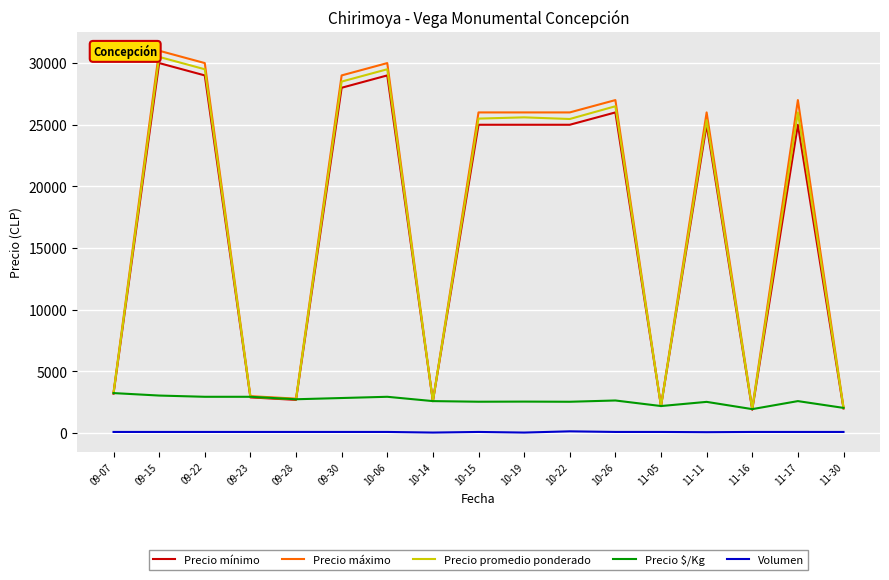

How many lines are shown in the chart?

5